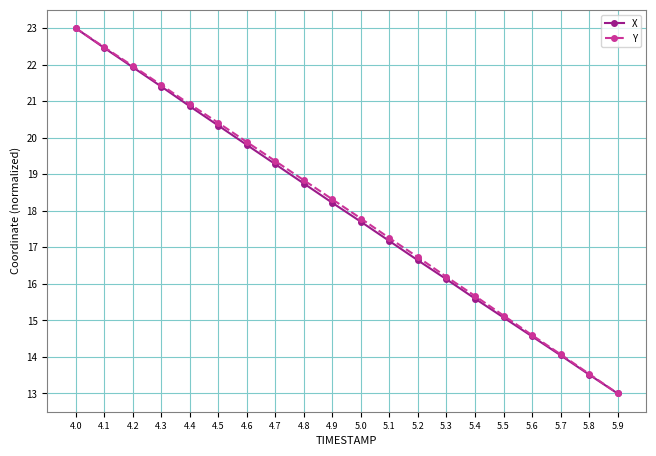

What is the total value across all series at 4.5?

40.7